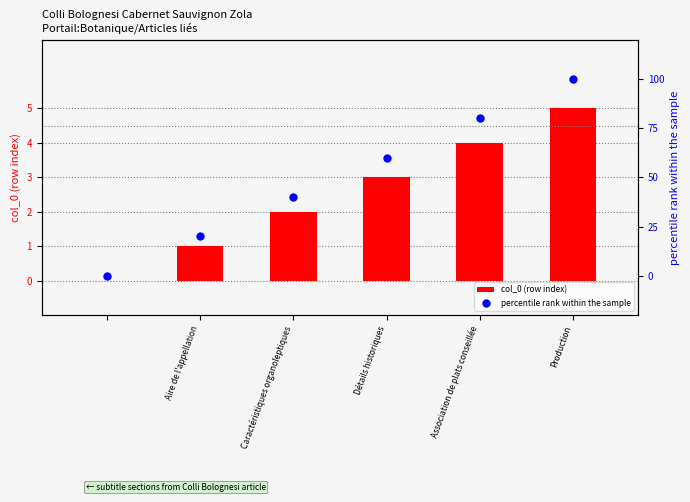

Which series has the largest Y range (max minus min)?

percentile rank within the sample